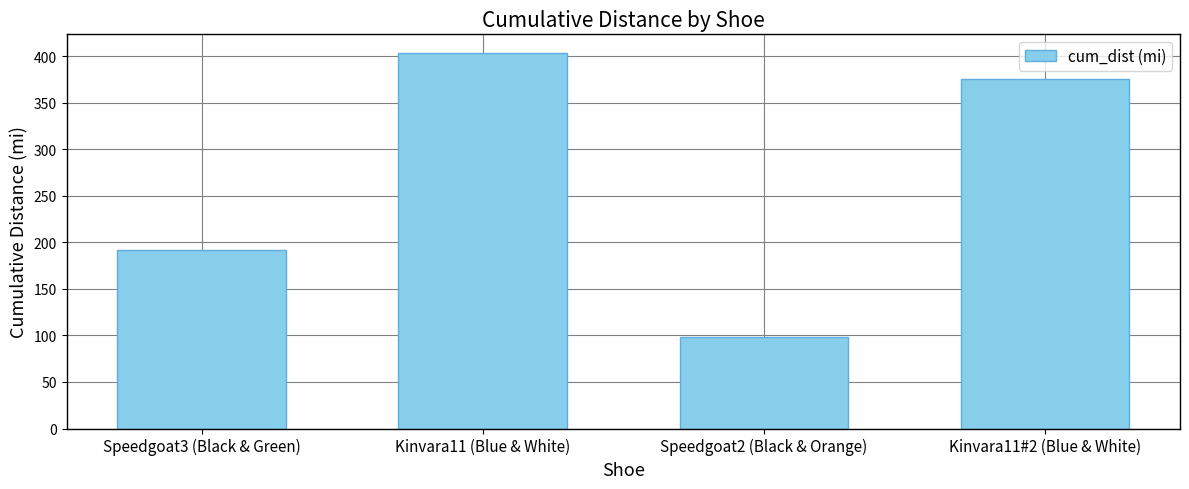

What position from the right is Speedgoat3 (Black & Green)?

4